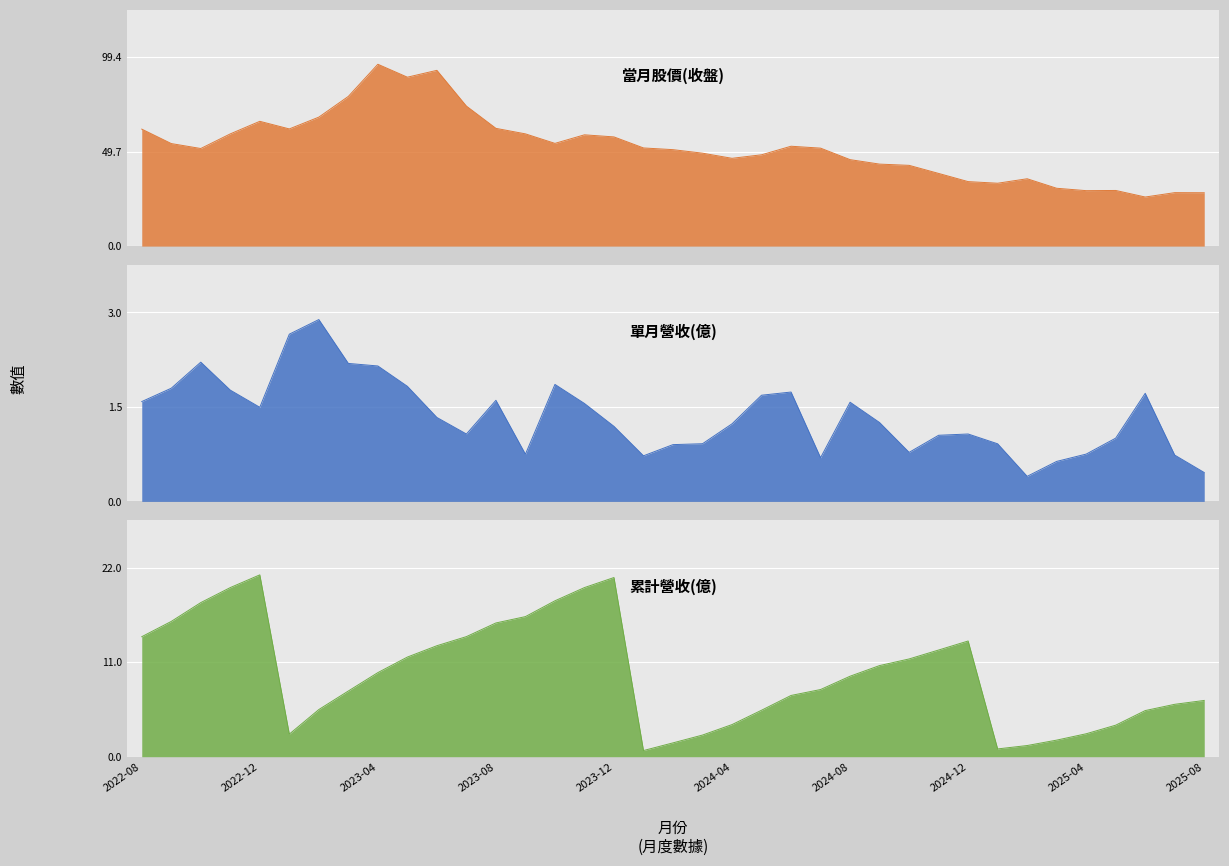

Where is the first local minimum for 當月股價(收盤)?

2022-10